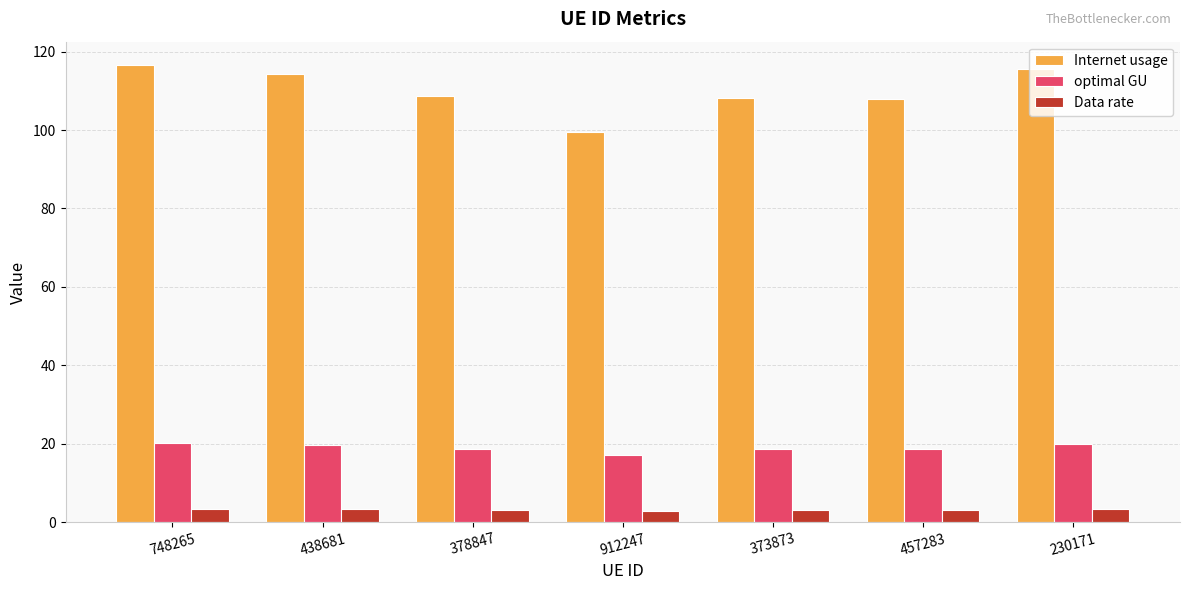

What is the difference between the maximum and minimum values in the Internet usage series?

17.3